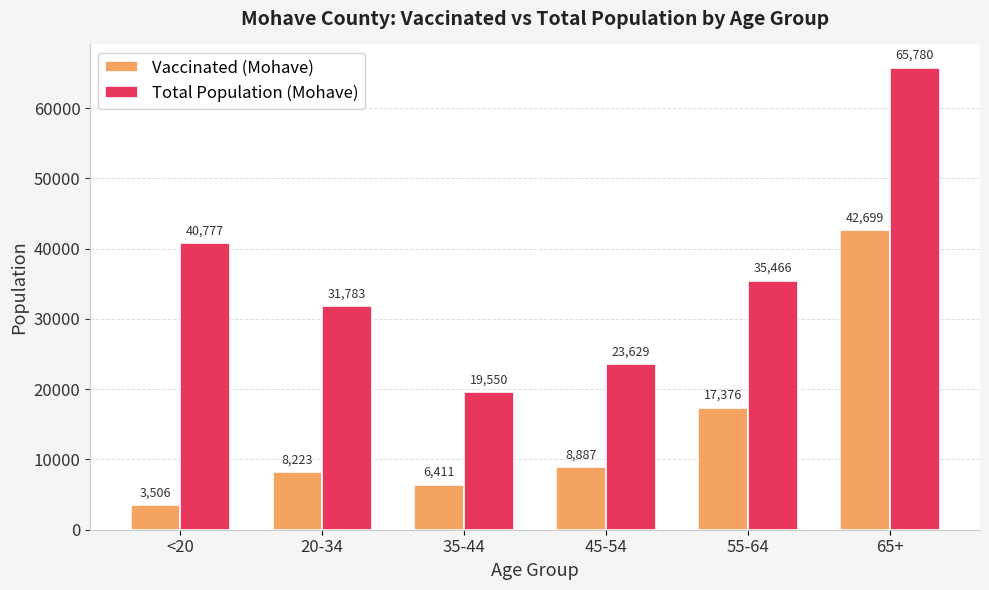

What position from the right is 45-54?

3